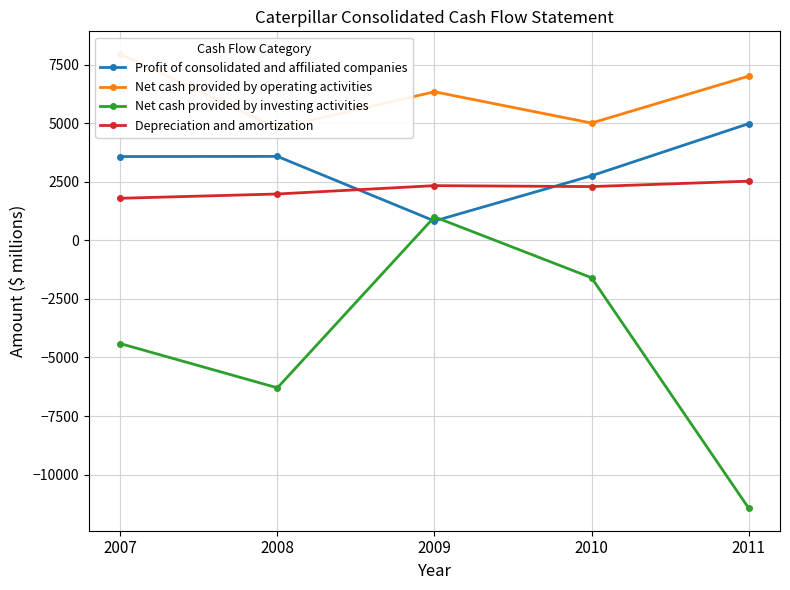

What is the total value across all series at 2008?

4066